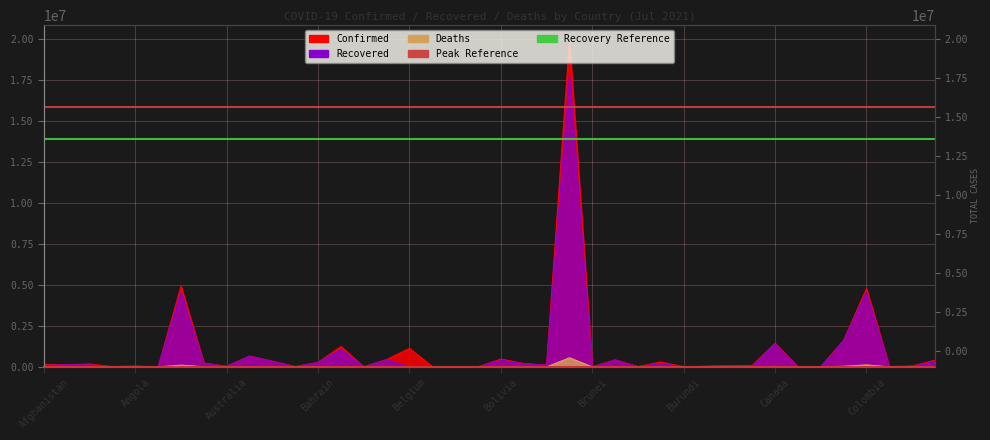

How many values in the Confirmed series exceed 133036?

19